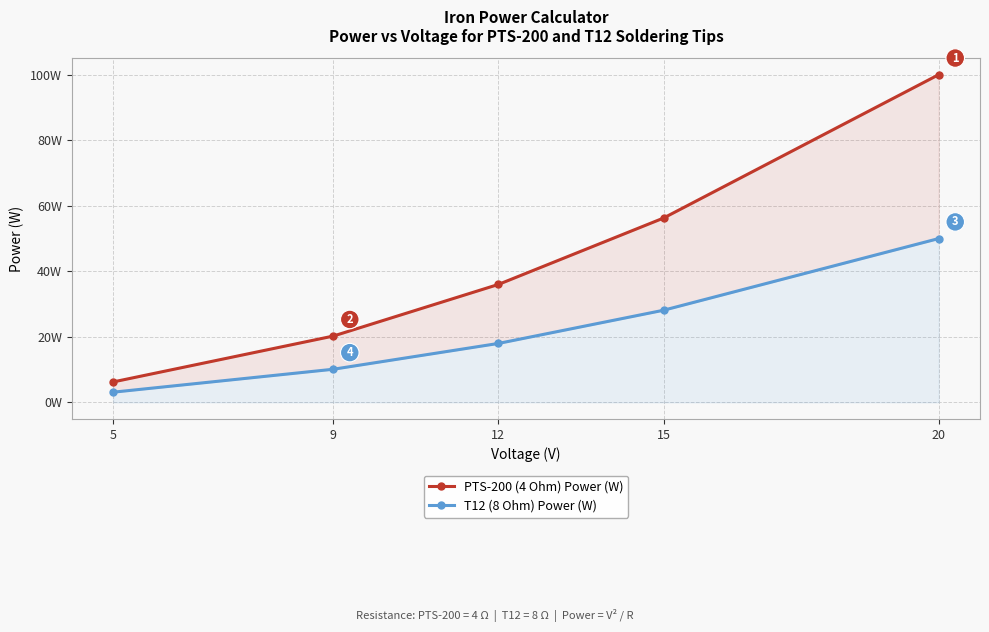

Rank the categories by PTS-200 (4 Ohm) Power (W) value from lowest to highest.

5, 9, 12, 15, 20